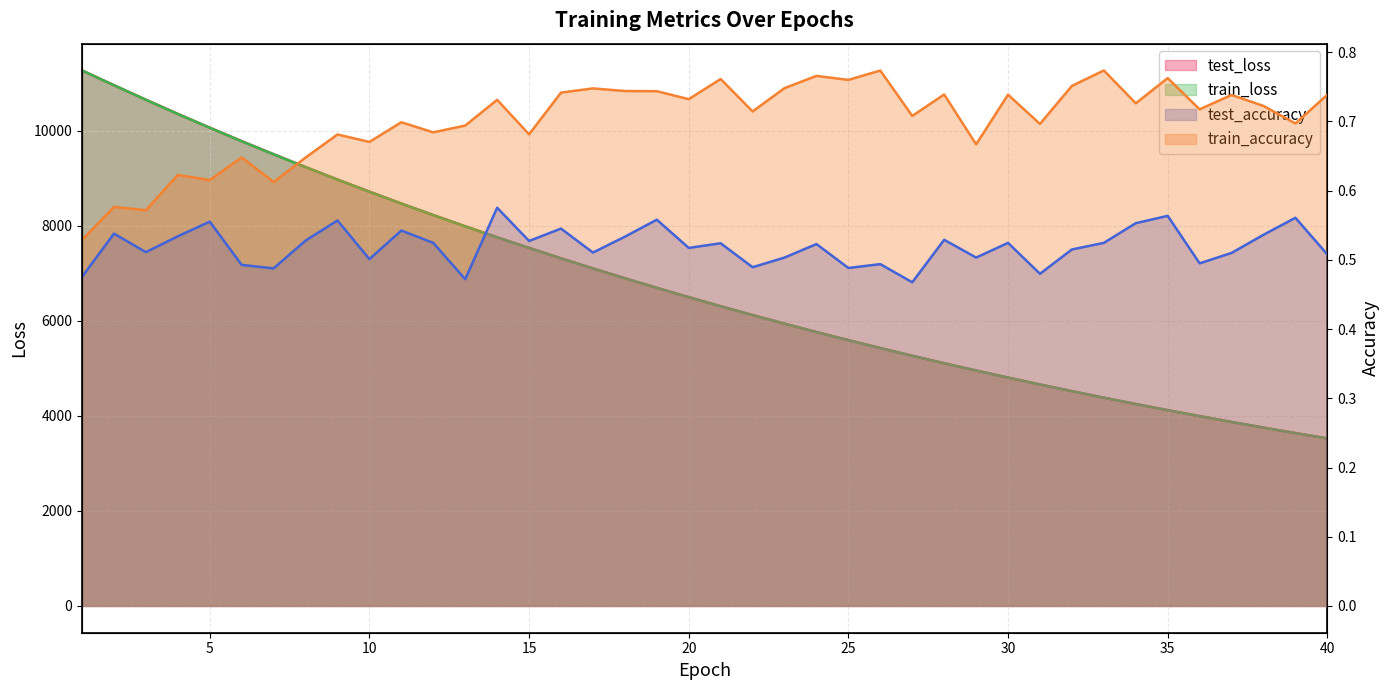

Reading right to left, transcribe all the data shown in this chart.

test_loss: 3526.6	3639.0	3754.6	3873.3	3996.0	4121.6	4251.1	4384.2	4521.3	4662.4	4807.2	4956.4	5109.2	5267.1	5428.9	5595.3	5766.5	5942.6	6123.6	6309.3	6500.7	6696.7	6898.4	7105.6	7318.3	7537.5	7761.2	7991.9	8228.7	8471.3	8720.6	8976.4	9238.9	9508.5	9783.8	10067.1	10357.4	10656.5	10961.2	11272.3
train_loss: 3525.8	3638.3	3753.7	3872.5	3995.0	4120.7	4250.3	4383.2	4520.2	4661.3	4806.0	4955.3	5108.0	5265.7	5427.5	5594.0	5765.2	5941.2	6122.2	6307.9	6499.2	6695.3	6896.9	7104.1	7316.8	7535.8	7759.6	7990.2	8226.9	8469.7	8718.8	8974.6	9237.0	9506.8	9782.0	10065.7	10355.9	10654.9	10960.5	11272.1
test_accuracy: 0.5	0.6	0.5	0.5	0.5	0.6	0.6	0.5	0.5	0.5	0.5	0.5	0.5	0.5	0.5	0.5	0.5	0.5	0.5	0.5	0.5	0.6	0.5	0.5	0.5	0.5	0.6	0.5	0.5	0.5	0.5	0.6	0.5	0.5	0.5	0.6	0.5	0.5	0.5	0.5
train_accuracy: 0.7	0.7	0.7	0.7	0.7	0.8	0.7	0.8	0.8	0.7	0.7	0.7	0.7	0.7	0.8	0.8	0.8	0.7	0.7	0.8	0.7	0.7	0.7	0.7	0.7	0.7	0.7	0.7	0.7	0.7	0.7	0.7	0.6	0.6	0.6	0.6	0.6	0.6	0.6	0.5